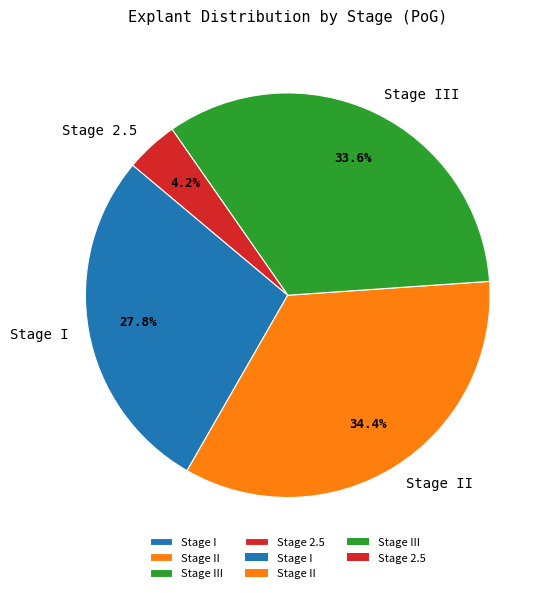

To the nearest percent, what portion does Stage 2.5 represent?

4%